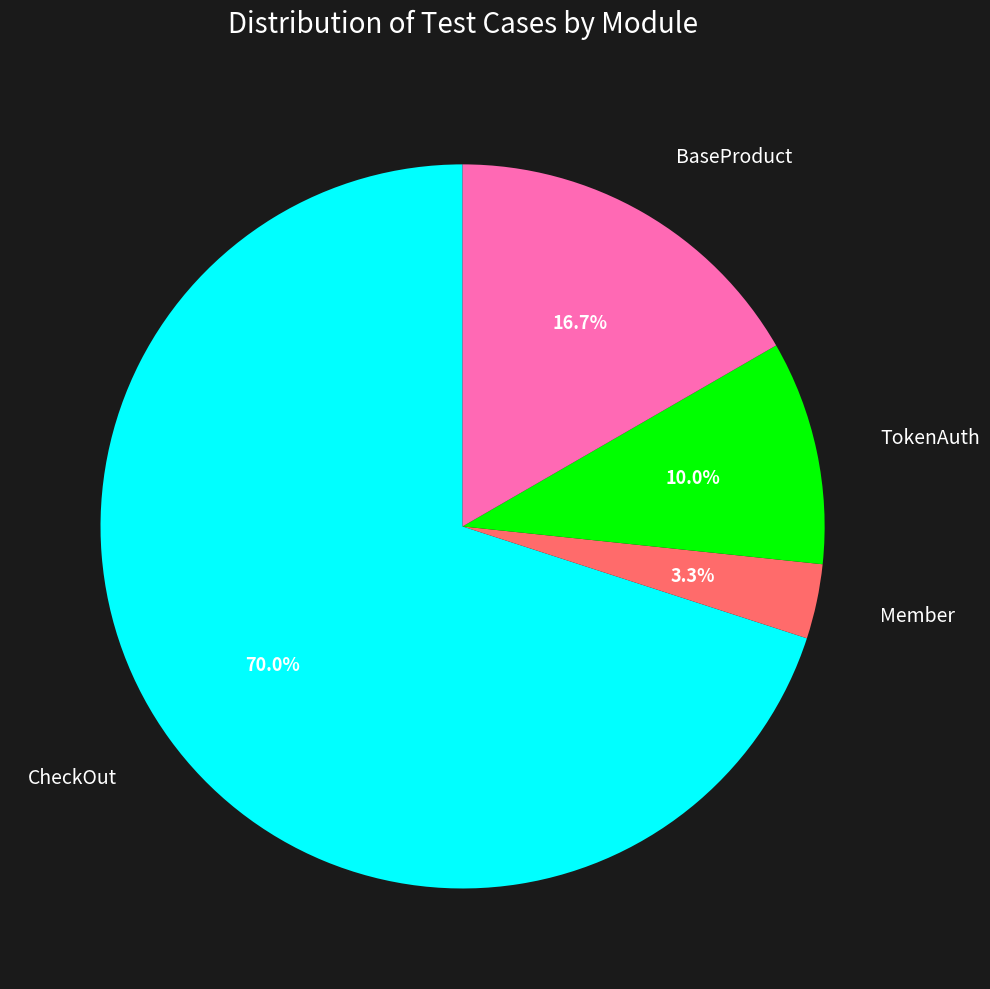

Is there any slice that represents more than half of the pie?

Yes